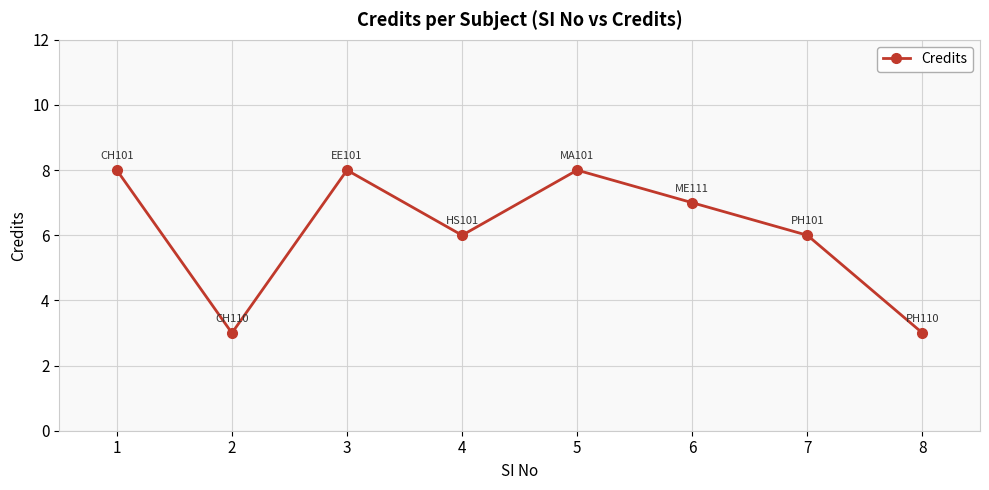

Does the chart have visible grid lines?

Yes